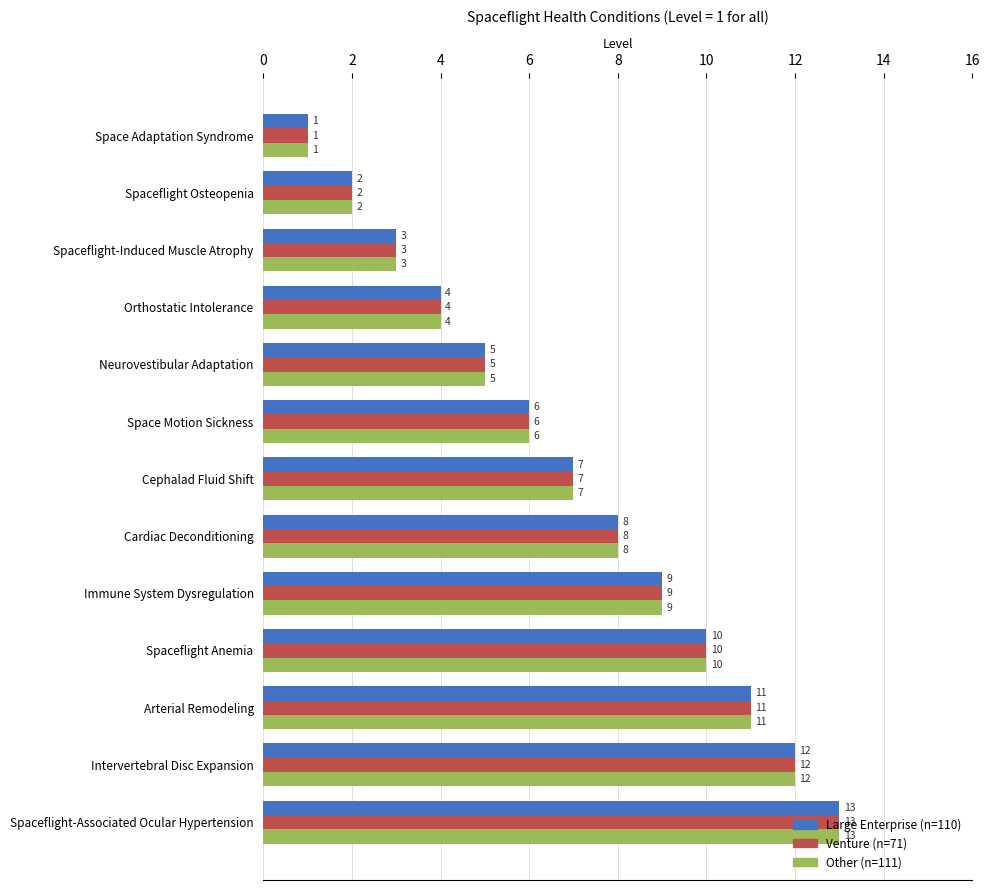

At which category is the sum across all series the highest?

Spaceflight-Associated Ocular Hypertension